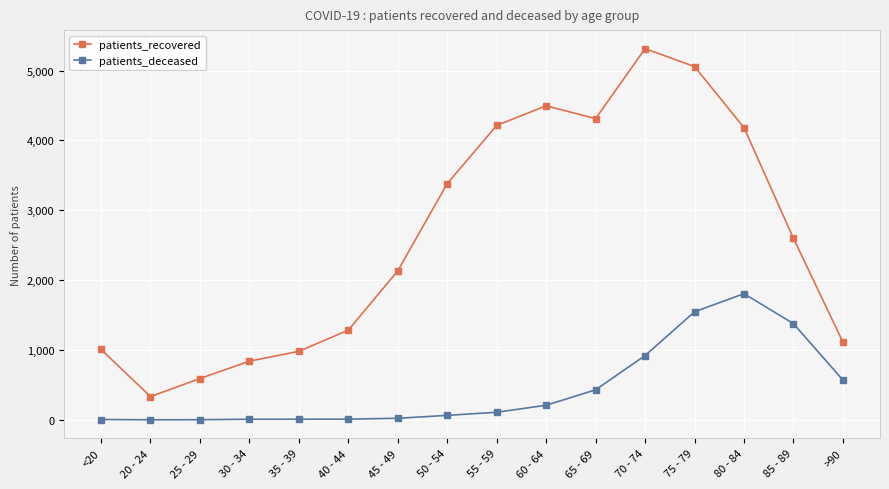

True or false: patients_recovered and patients_deceased intersect in this chart.

False